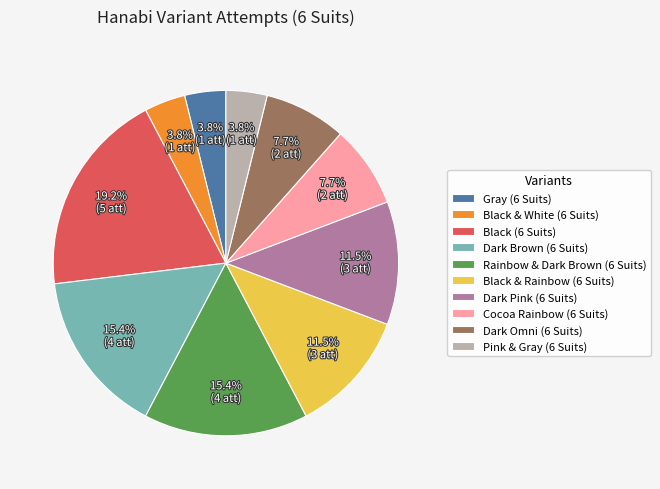

Which category has the biggest portion of the pie?

Black (6 Suits)